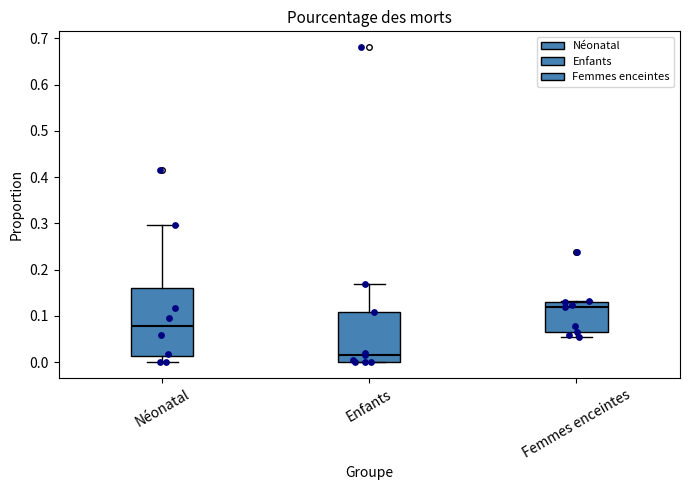

Where does the median line of the box for Femmes enceintes sit on the y-axis? The values are not printed on the chart, so give them approximately, as read against the axis.

0.12